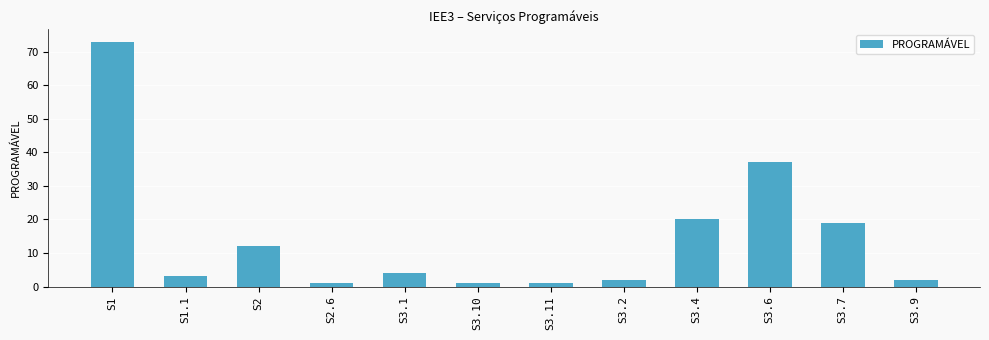

What is the difference between the values at S3.7 and S3.9?

17